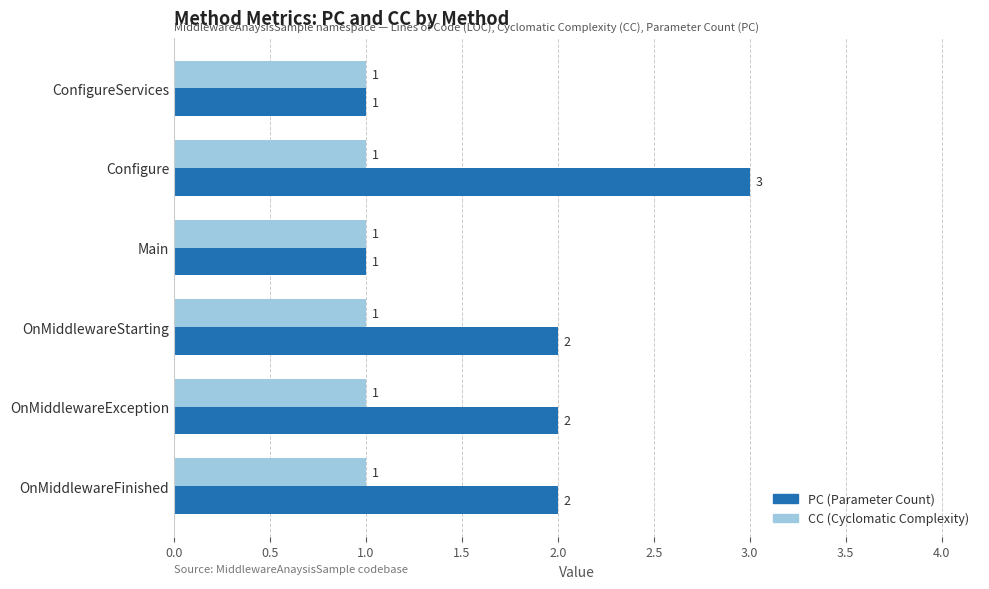

At which category does the chart reach its peak across all series?

Configure